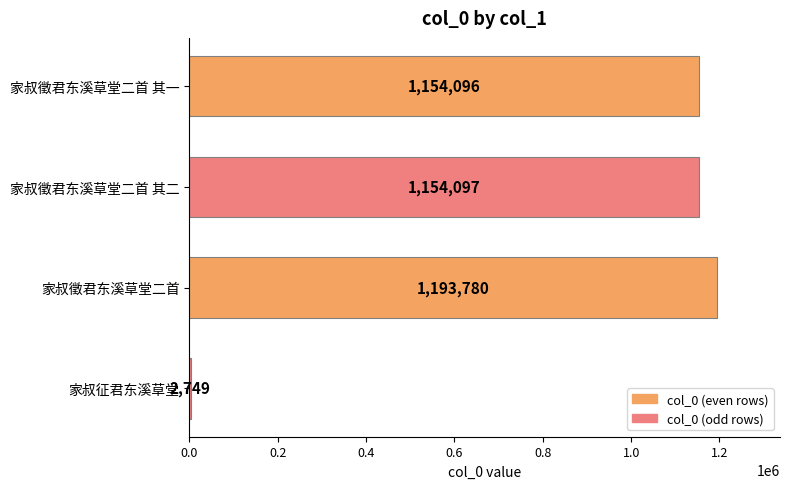

The value at 家叔徵君东溪草堂二首 其二 is 1154097. True or false?

True